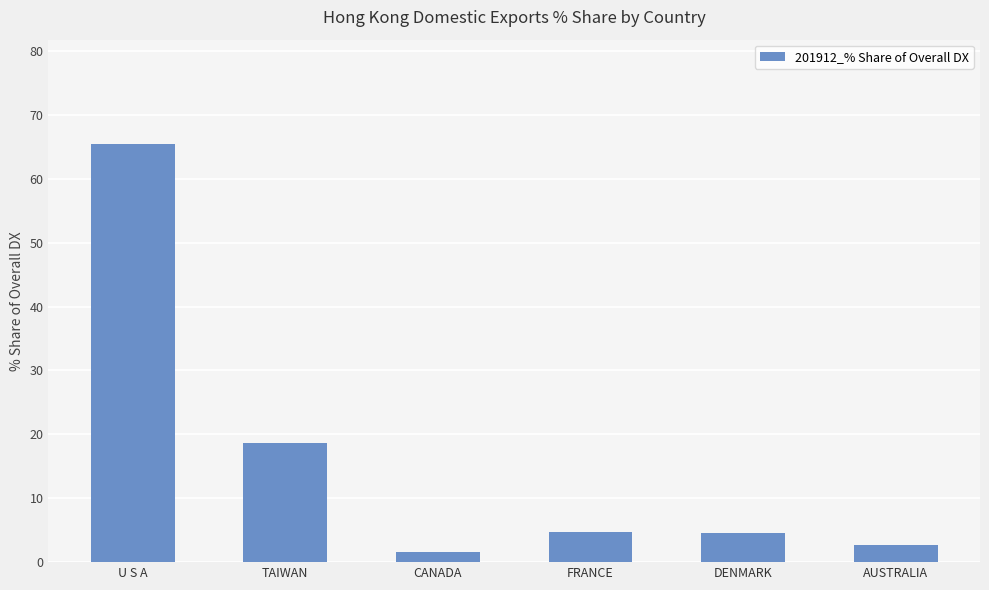

What is the label of the 2nd bar from the right?

DENMARK